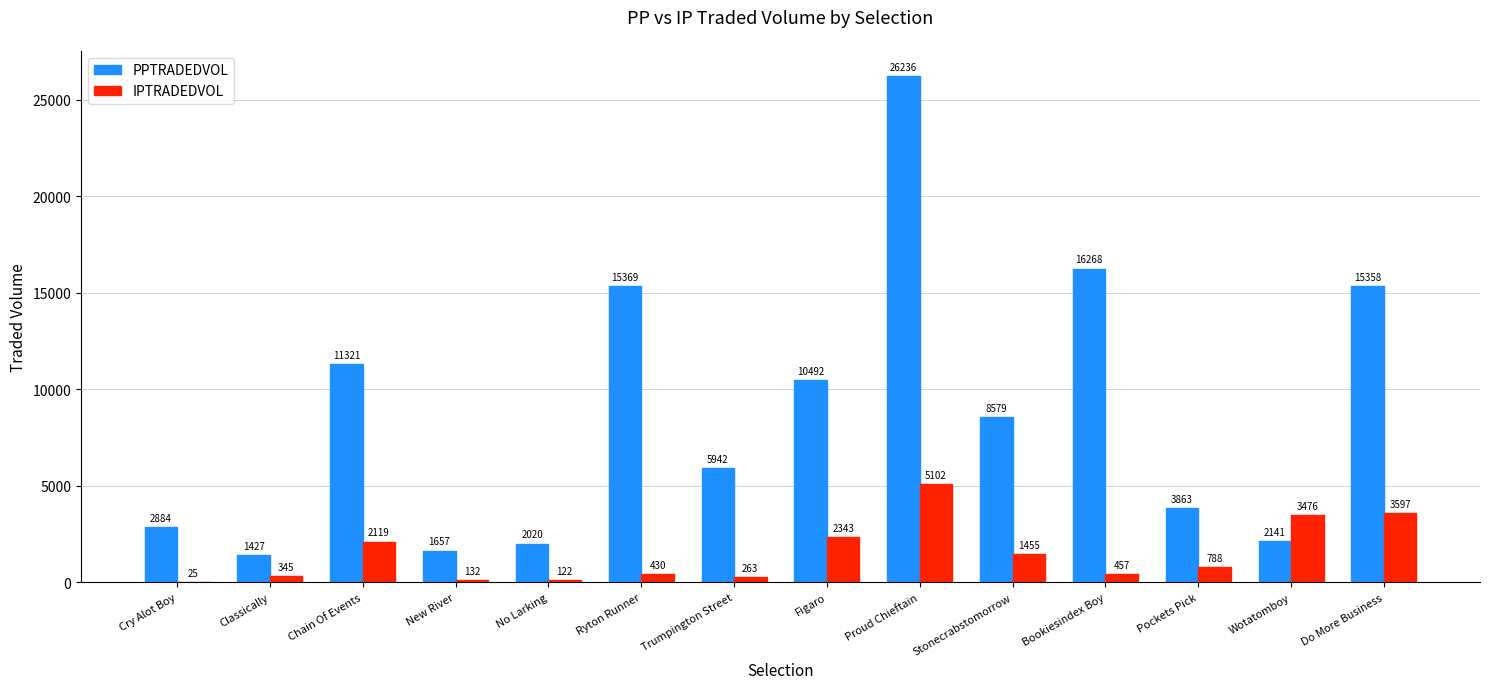

The PPTRADEDVOL series shows 5942.3 at Trumpington Street. True or false?

True